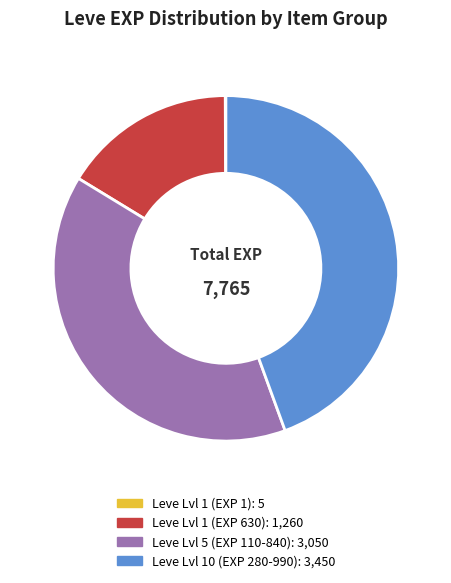

Does any single category account for the majority?

No